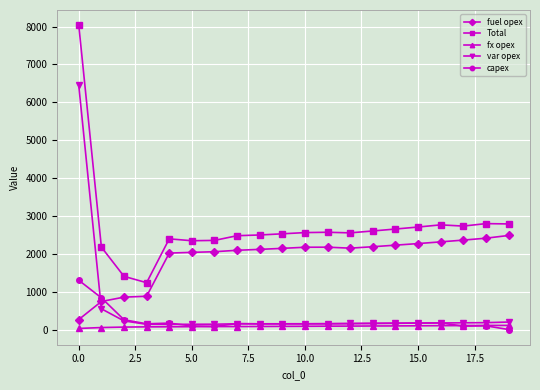

What is the maximum value shown in the chart?

8035